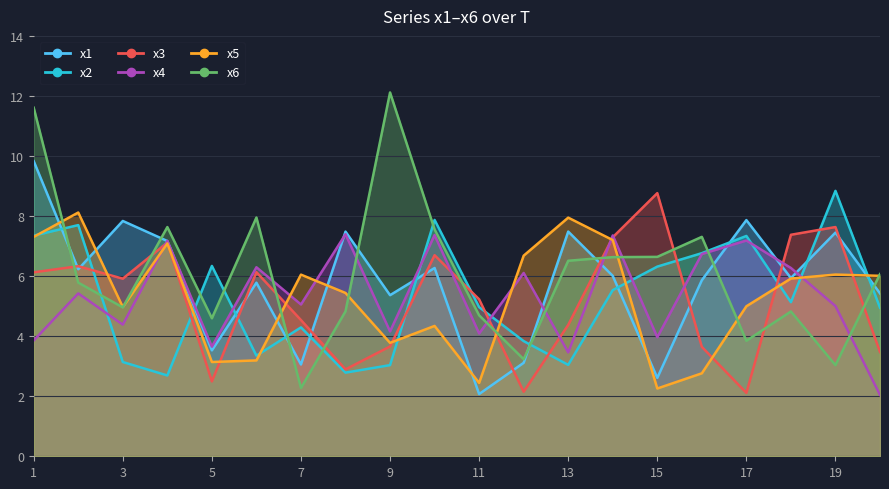

Reading left to right, transcribe all the data shown in this chart.

x1: 9.8	6.2	7.8	7.2	3.5	5.8	3.1	7.5	5.4	6.3	2.1	3.1	7.5	6.0	2.6	5.9	7.9	5.9	7.4	5.4
x2: 7.3	7.7	3.1	2.7	6.3	3.3	4.3	2.8	3.0	7.9	5.0	3.8	3.0	5.5	6.3	6.8	7.3	5.1	8.8	4.9
x3: 6.1	6.3	5.9	7.1	2.5	6.1	4.5	2.9	3.7	6.7	5.2	2.1	4.4	7.3	8.8	3.6	2.1	7.4	7.6	3.5
x4: 3.9	5.4	4.4	7.2	3.7	6.3	5.1	7.4	4.2	7.4	4.1	6.1	3.5	7.4	4.0	6.7	7.2	6.3	5.0	2.0
x5: 7.3	8.1	5.0	7.1	3.1	3.2	6.0	5.4	3.8	4.3	2.4	6.7	7.9	7.2	2.3	2.8	5.0	5.9	6.1	6.0
x6: 11.6	5.8	5.0	7.6	4.6	8.0	2.3	4.8	12.1	7.6	4.7	3.2	6.5	6.6	6.6	7.3	3.8	4.8	3.0	6.1